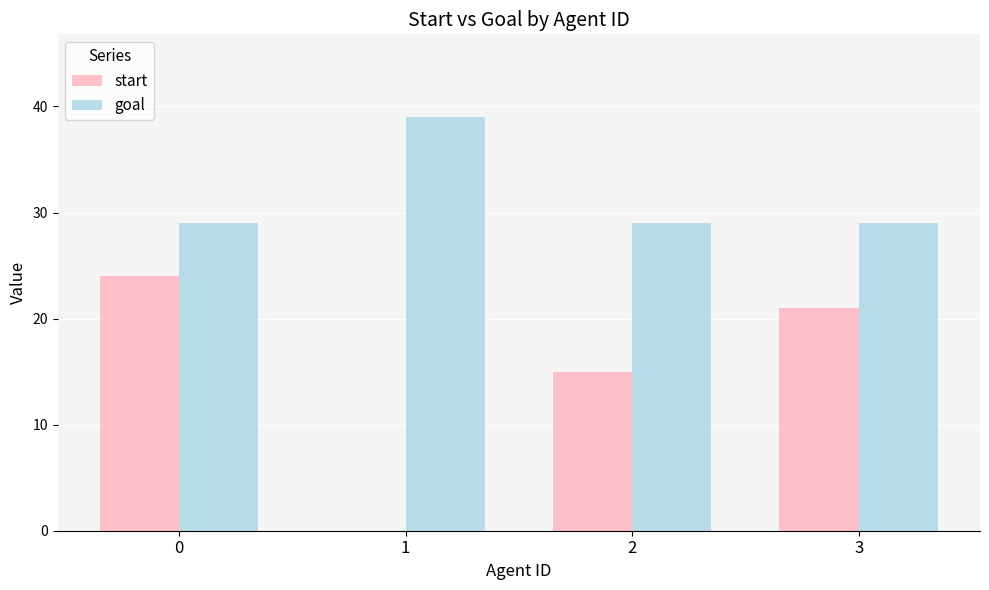

The value of goal at 1 is 64. True or false?

False